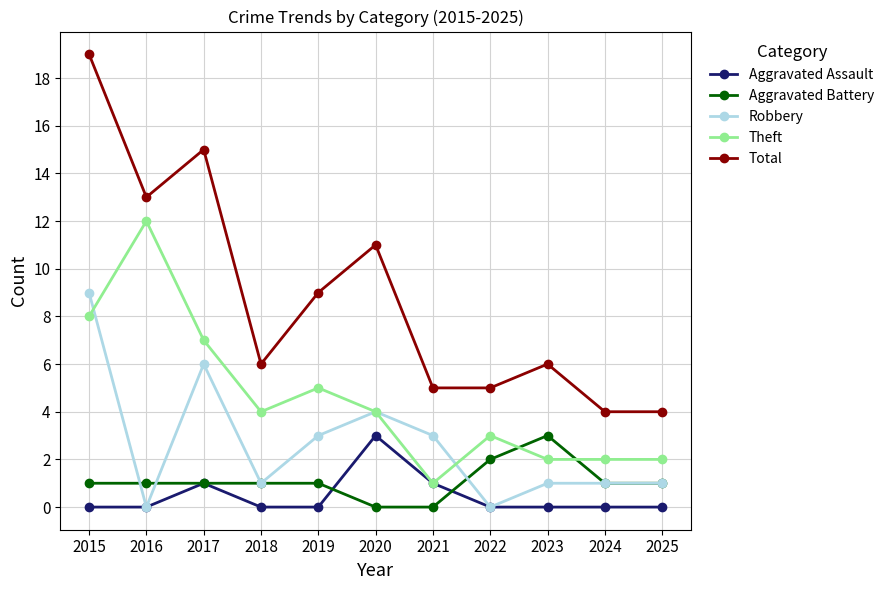

True or false: Robbery has a value of 6 at 2017.

True